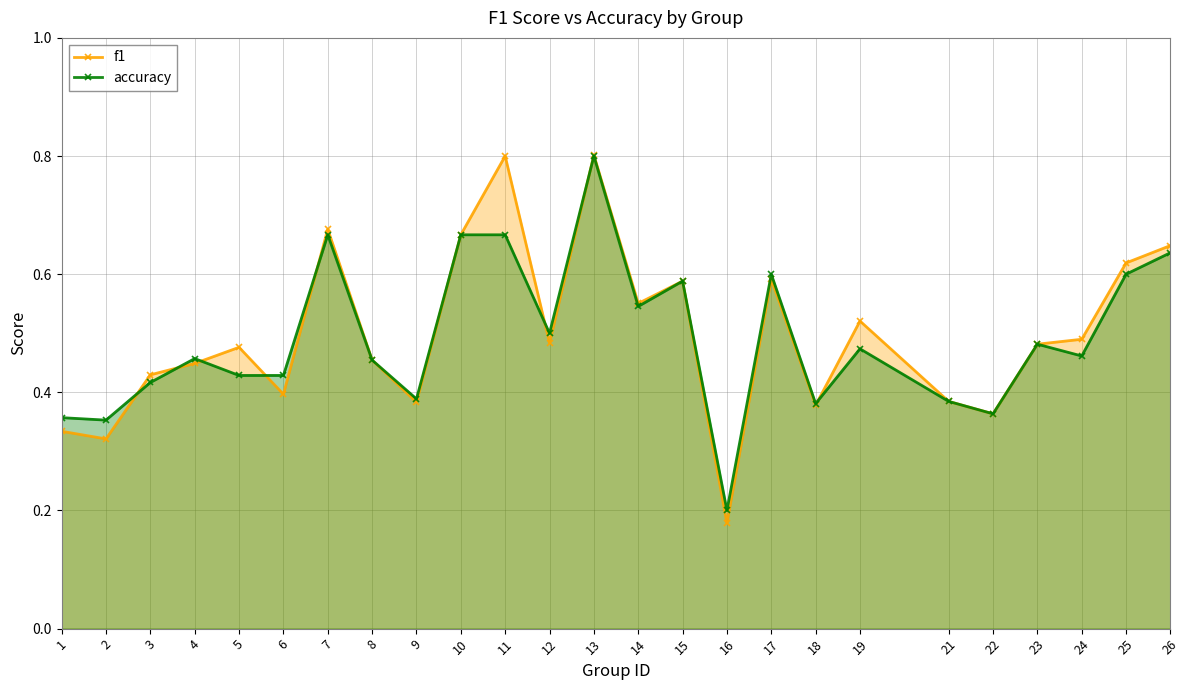

What is the total value across all series at 19?

1.0